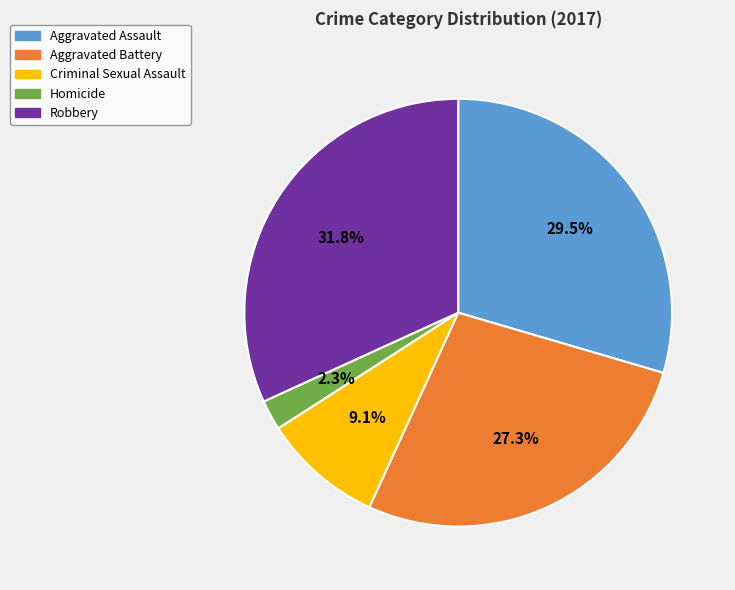

Is there a majority slice in this chart?

No